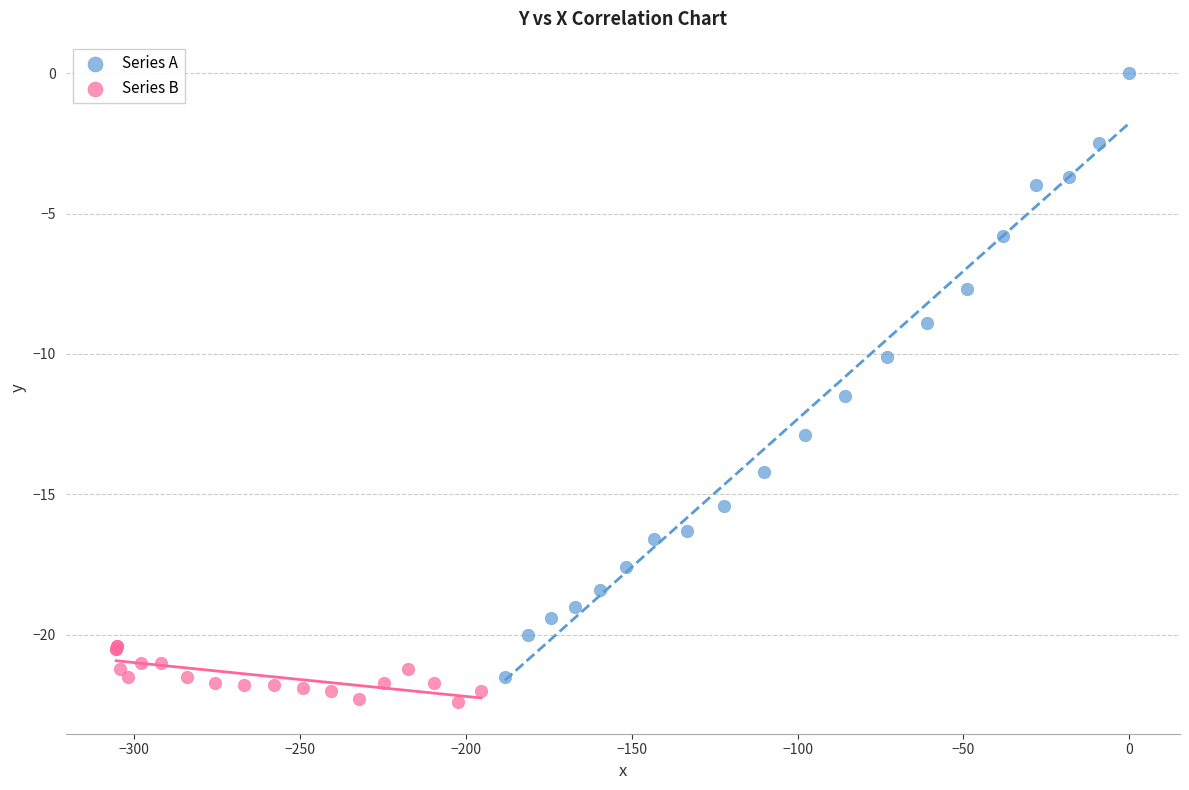

Which series has the widest spread of Y values?

Series A